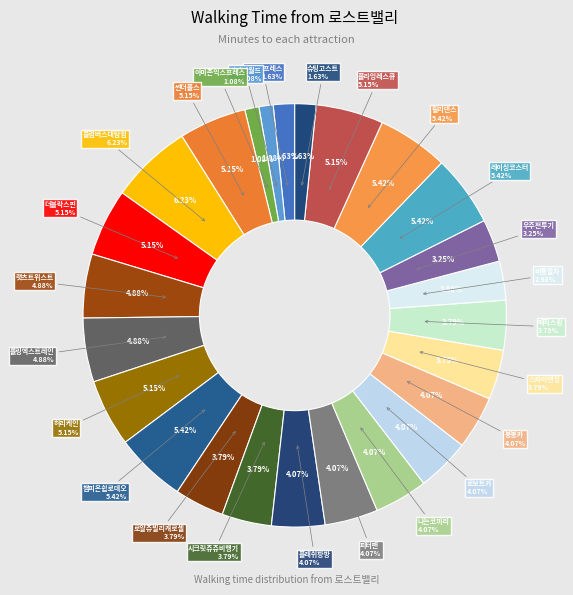

Does 썬더폴스 account for over 50% of the chart?

No